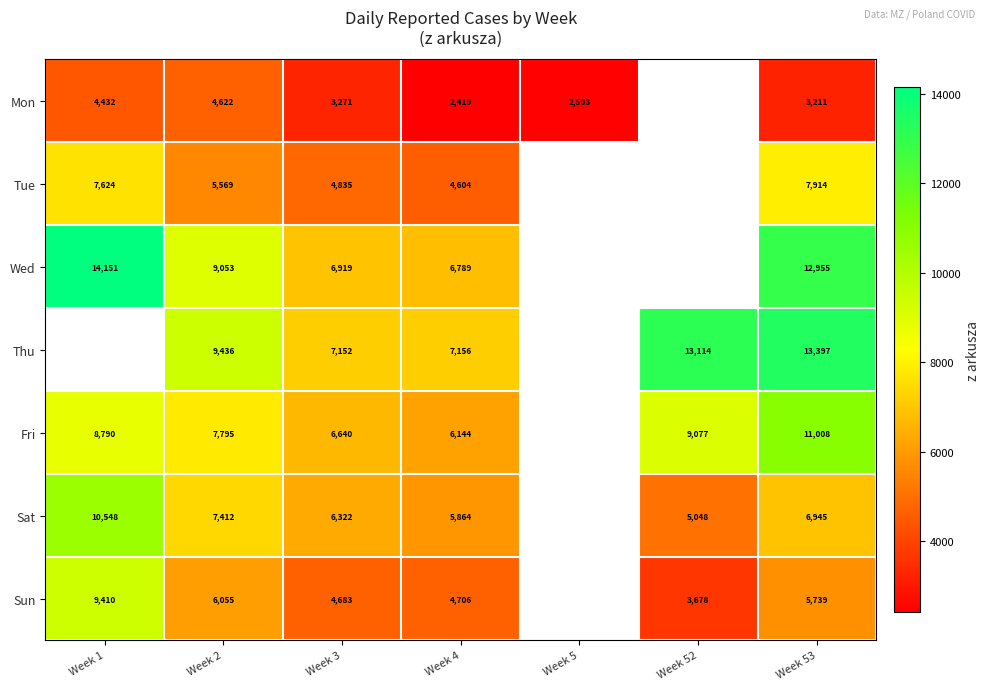

What is the total value across all series at Week 4?

37682